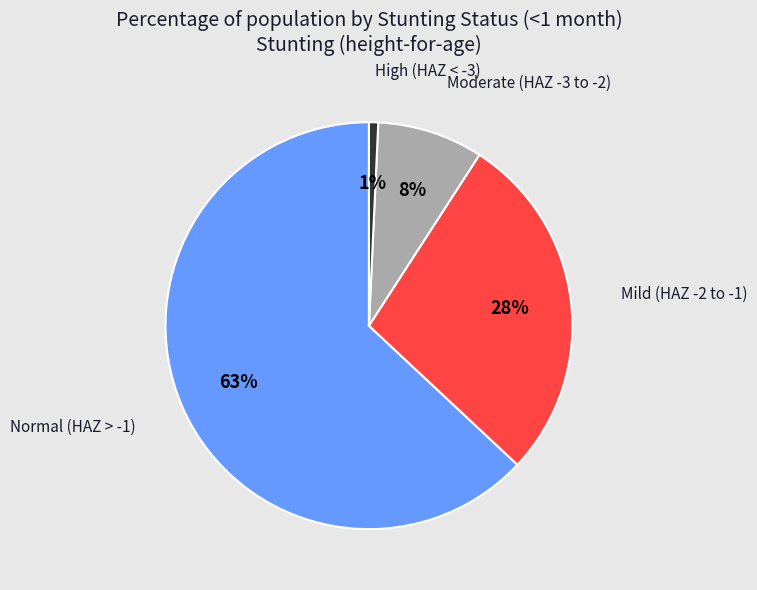

Is there any slice that represents more than half of the pie?

Yes